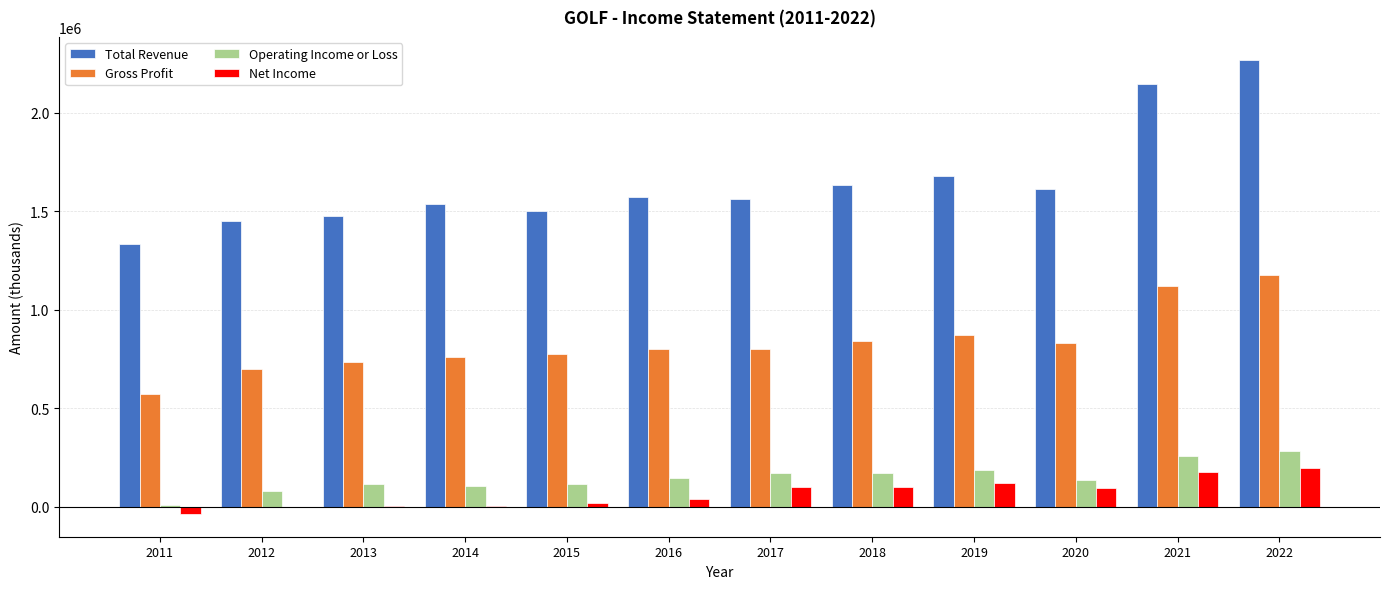

Which series changed the most between 2011 and 2016?

Total Revenue